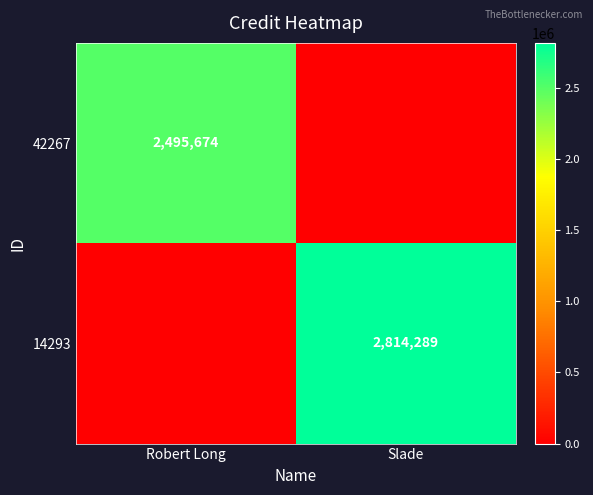

Is the value of 14293 at Slade greater than the value of 42267 at Robert Long?

Yes